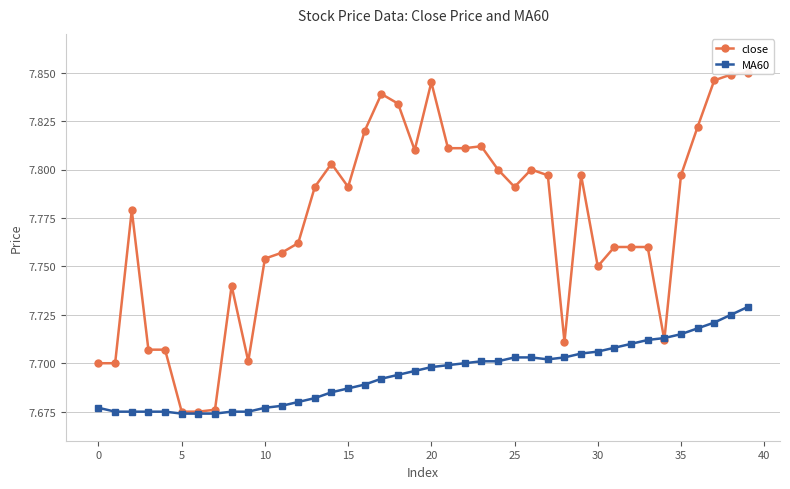

Where is the first local minimum for MA60?

27